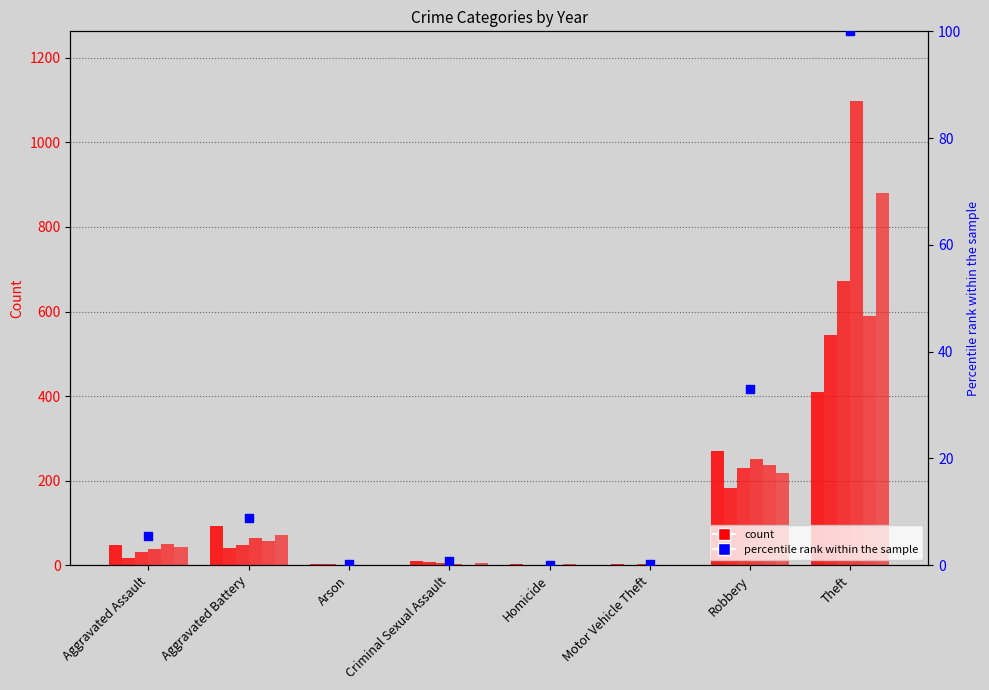

Between Aggravated Assault and Homicide, which is larger?

Aggravated Assault